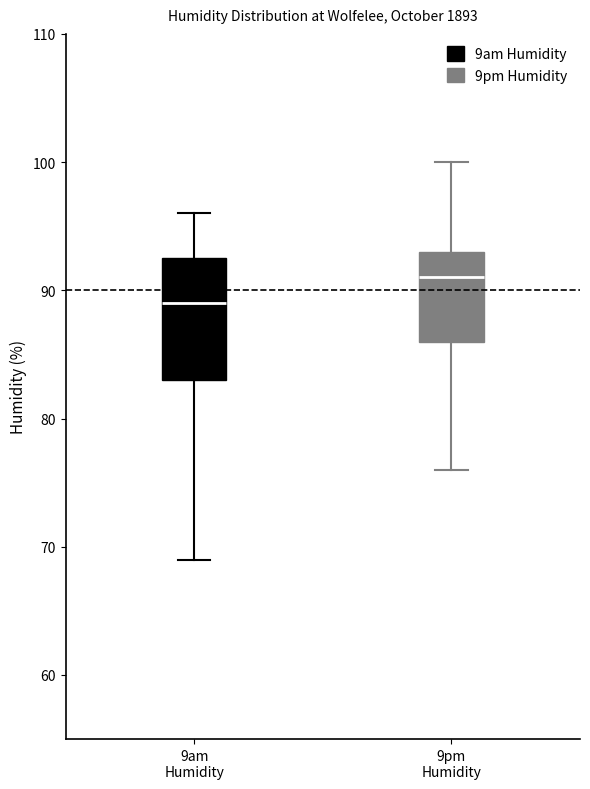

Reading left to right, read every box against the y-axis: the position of its median line, the range the box covers, and the ends of its whiskers. The values are not printed on the chart, so give them approximately, as read against the axis.

9am Humidity: median 89, box 83 to 93, whiskers 69 to 96
9pm Humidity: median 91, box 86 to 93, whiskers 76 to 100